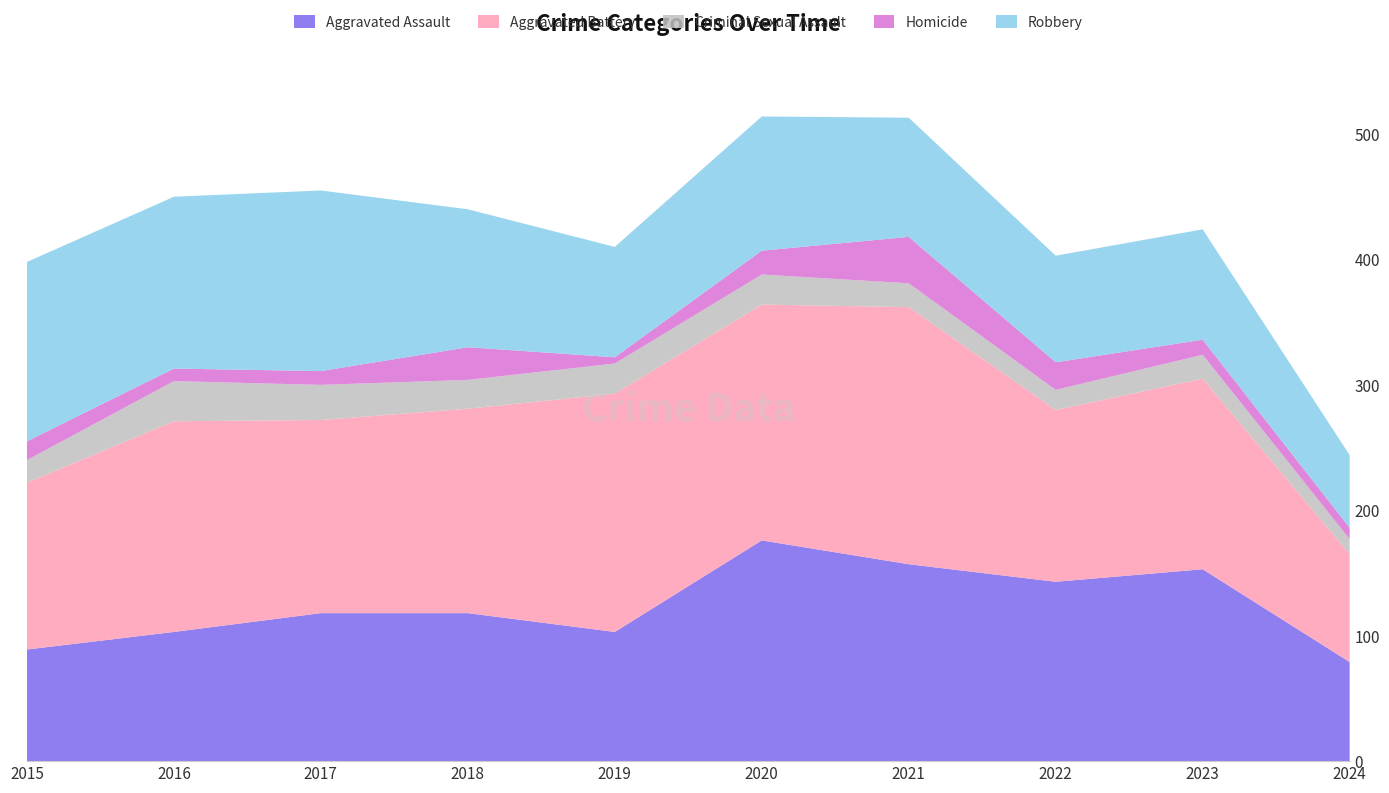

Reading left to right, what are all the values shown in this chart?

Aggravated Assault: 89	103	118	118	103	176	157	143	153	79
Aggravated Battery: 133	168	154	163	190	188	205	137	152	86
Criminal Sexual Assault: 18	32	28	23	24	24	19	16	19	12
Homicide: 15	10	11	26	5	19	37	22	12	9
Robbery: 143	137	144	110	88	107	95	85	88	58